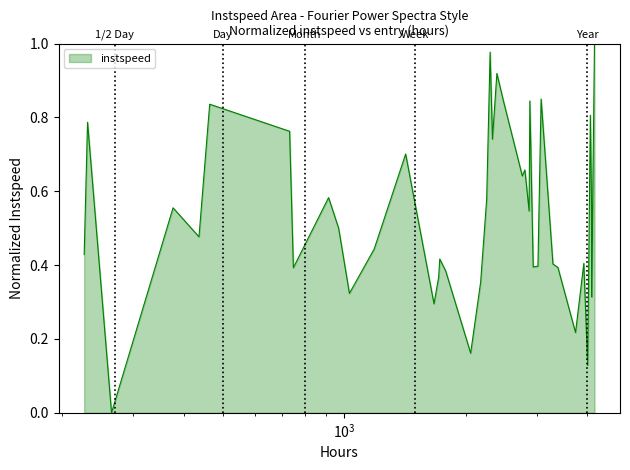

How many interior local peaks (higher than both neighbors) does the data have?

13